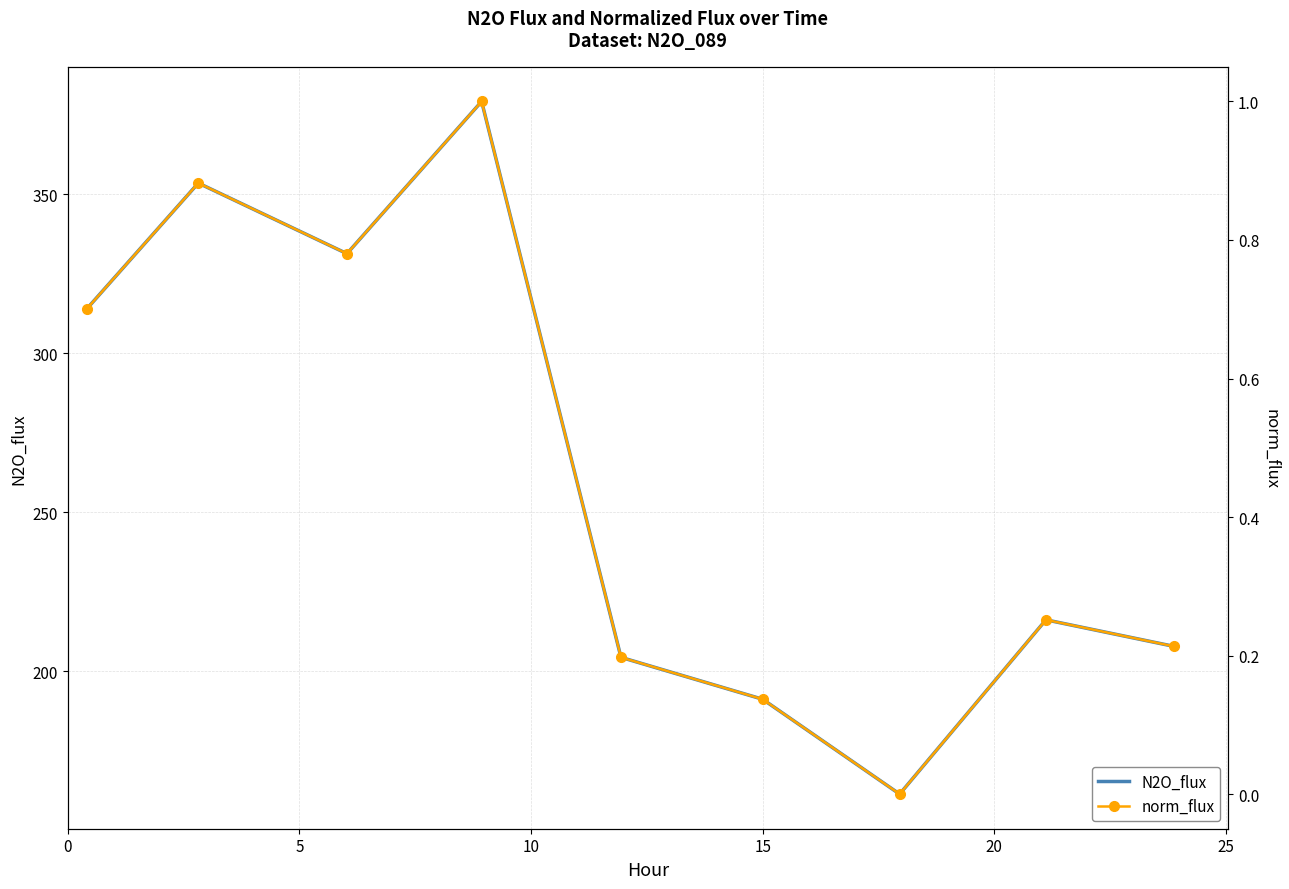

Rank the series by their average value, from lowest to highest.

norm_flux, N2O_flux